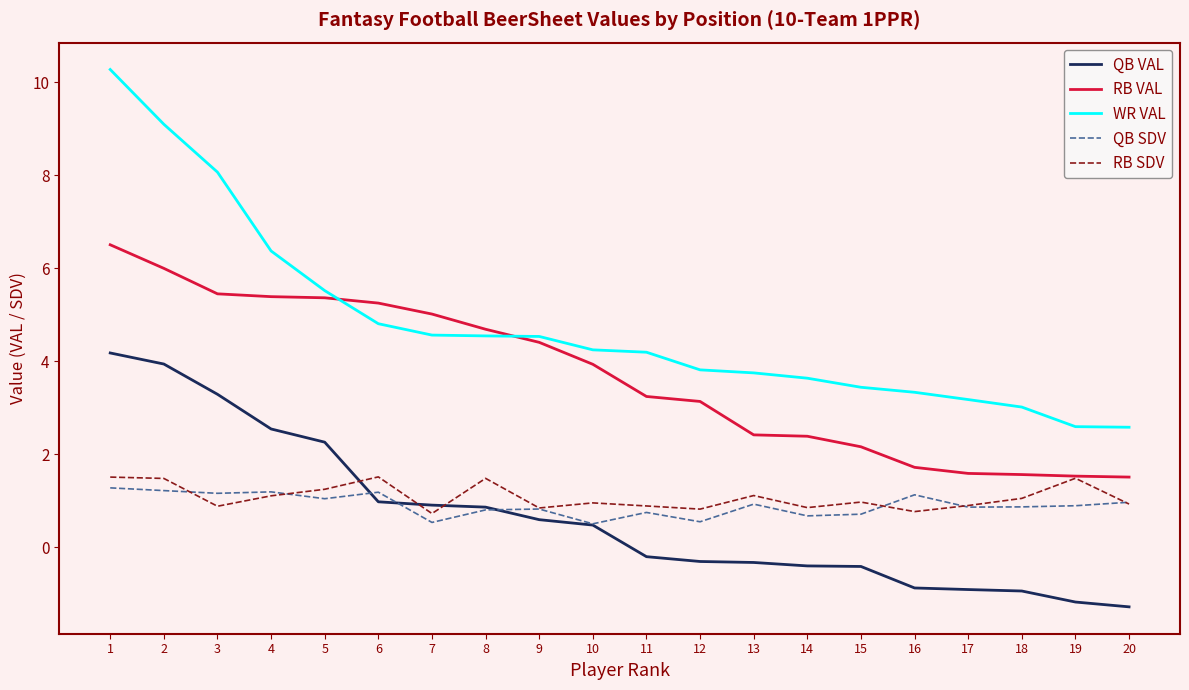

True or false: RB SDV and WR VAL cross at least once.

False